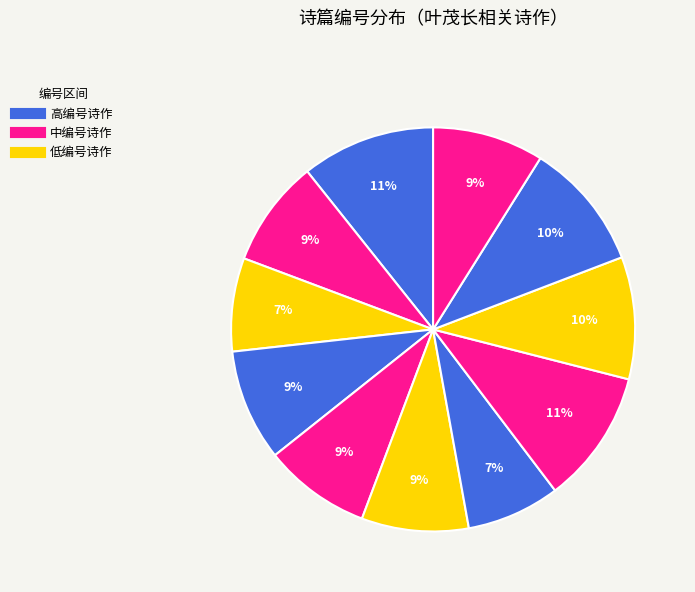

Count the number of slices in the pie.

11